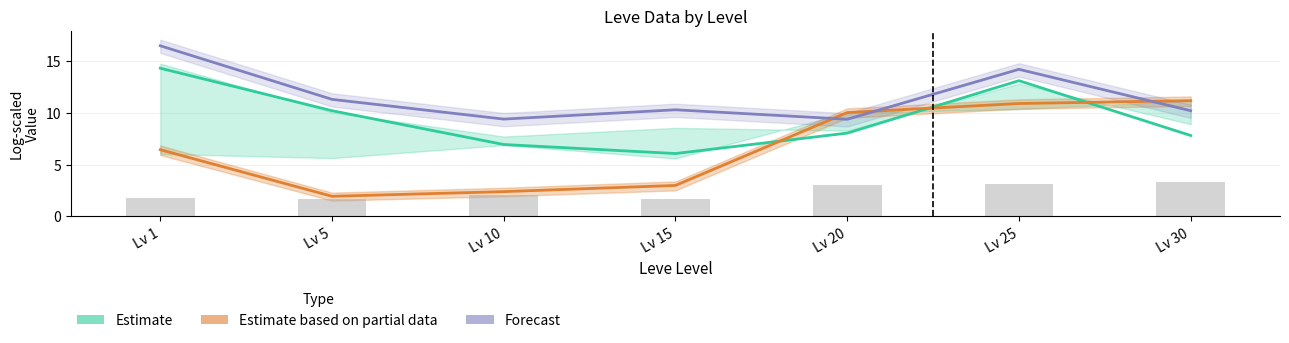

What is the sum of the Estimate based on partial data values at Lv 30 and Lv 20?

21.2